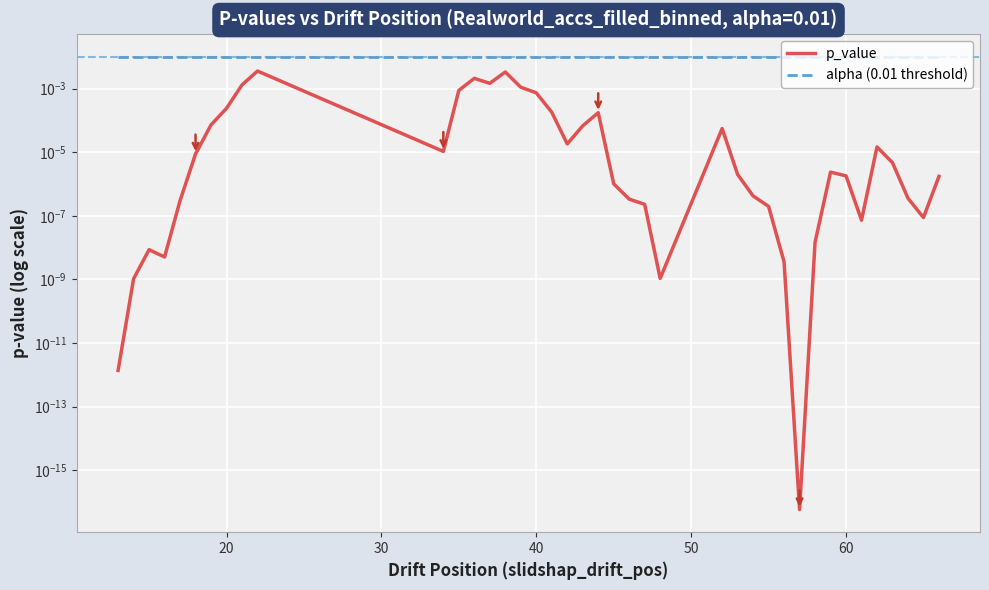

True or false: alpha (0.01 threshold) has a value of 0.0 at 17.

False